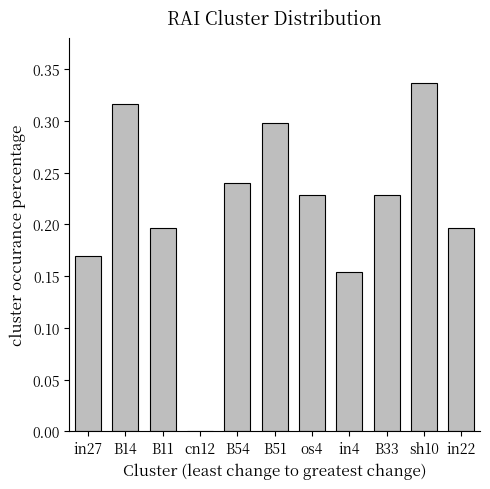

Which label corresponds to the largest value in the chart?

sh10